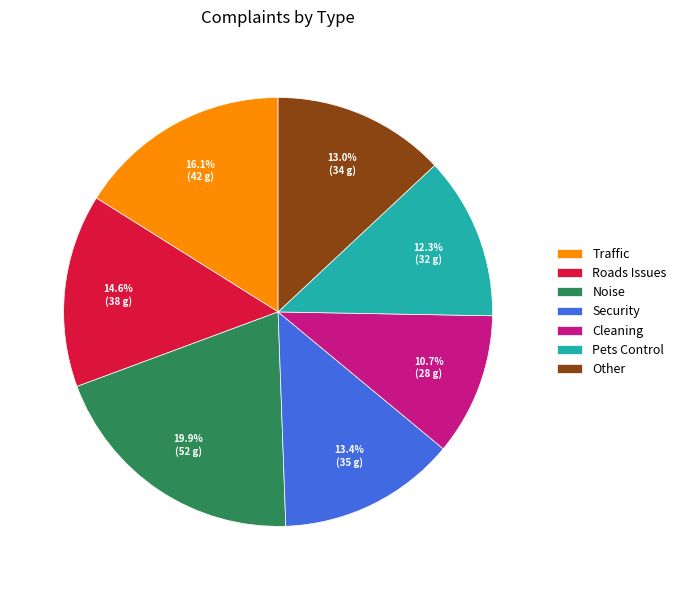

Does Security represent more than half of the total?

No